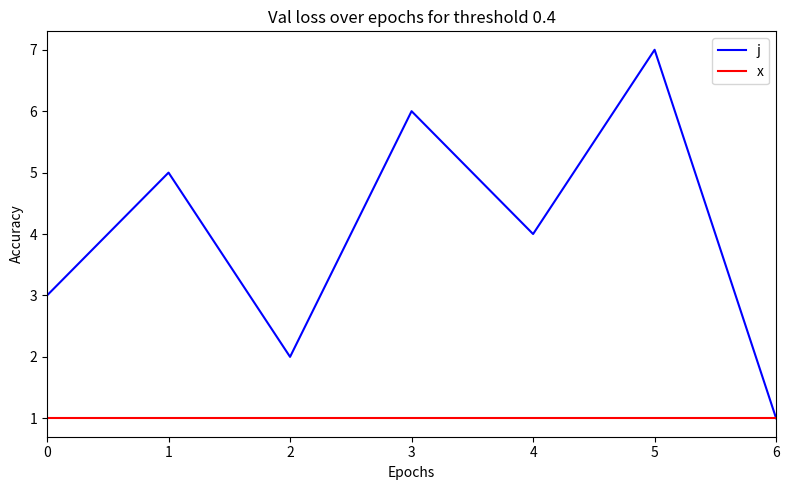

Which series changed the most between 0 and 4?

j